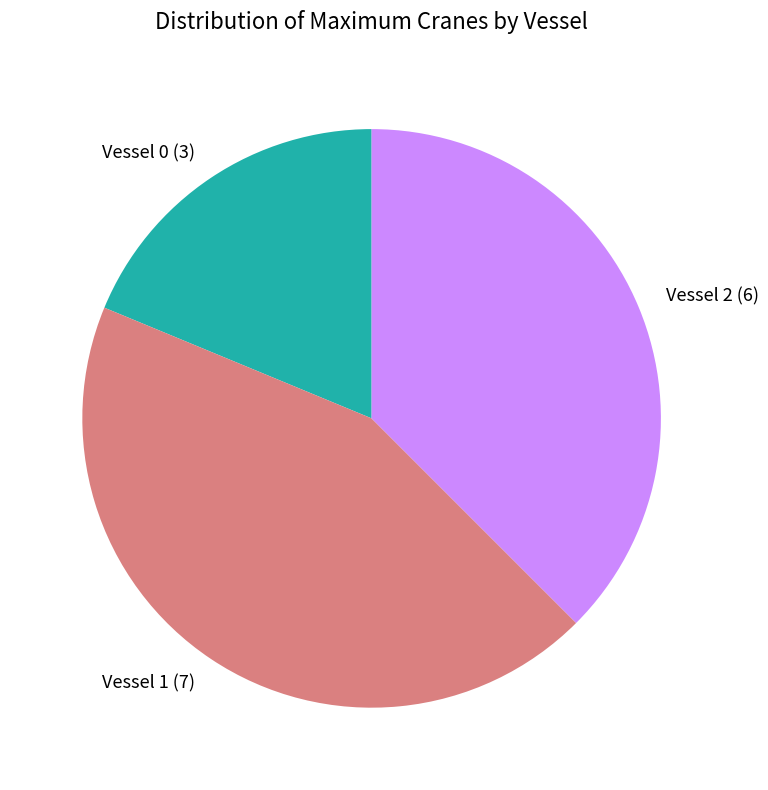

Is it true that Vessel 0 is 19% of the pie?

True